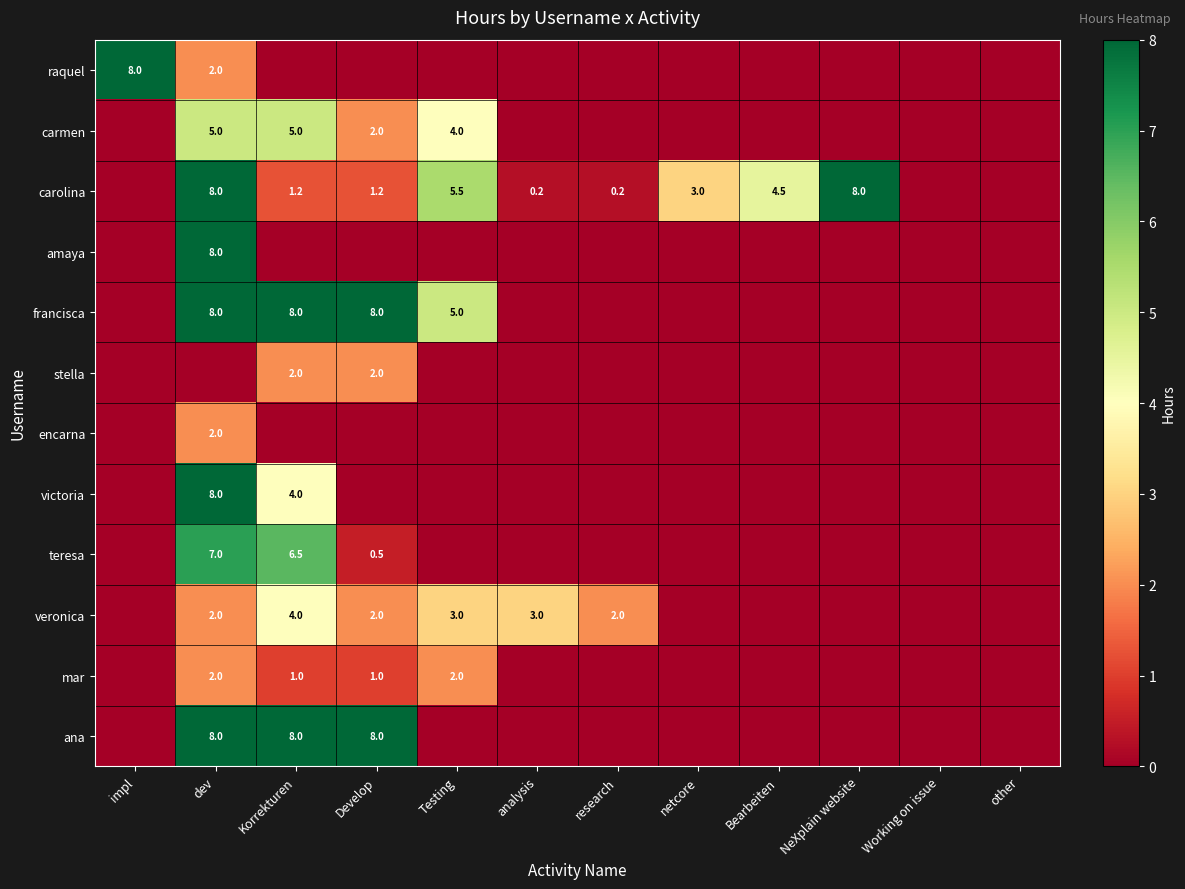

Is it true that victoria equals 6.5 at Korrekturen?

False